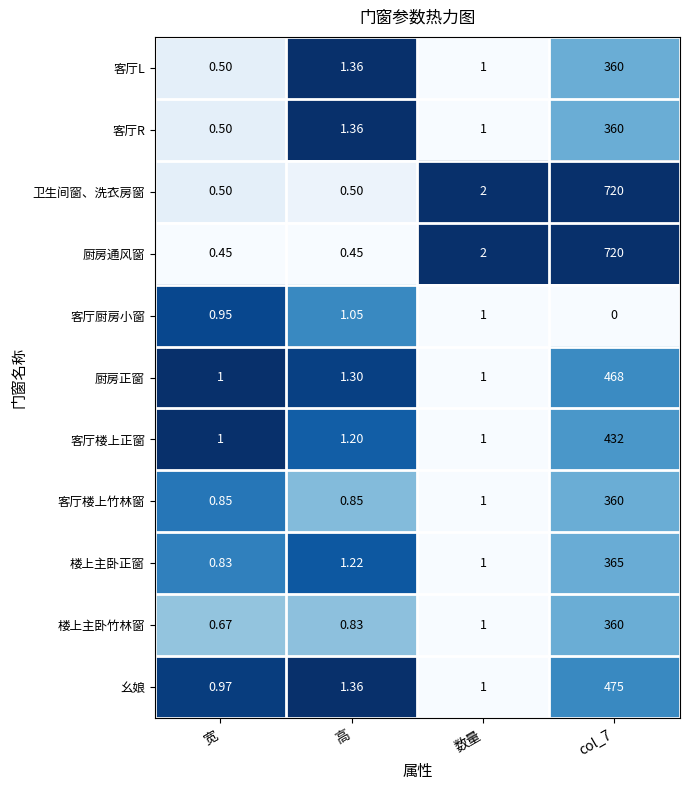

Which series changed the most between 高 and 数量?

厨房通风窗